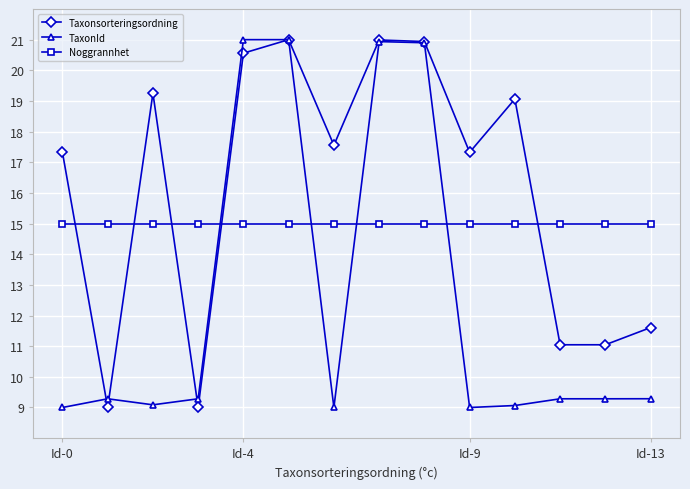

What is the greatest value displayed?

21.0